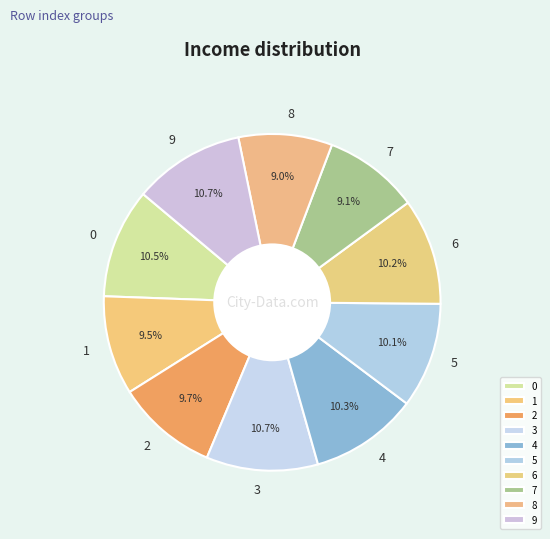

Does 2 represent more than half of the total?

No